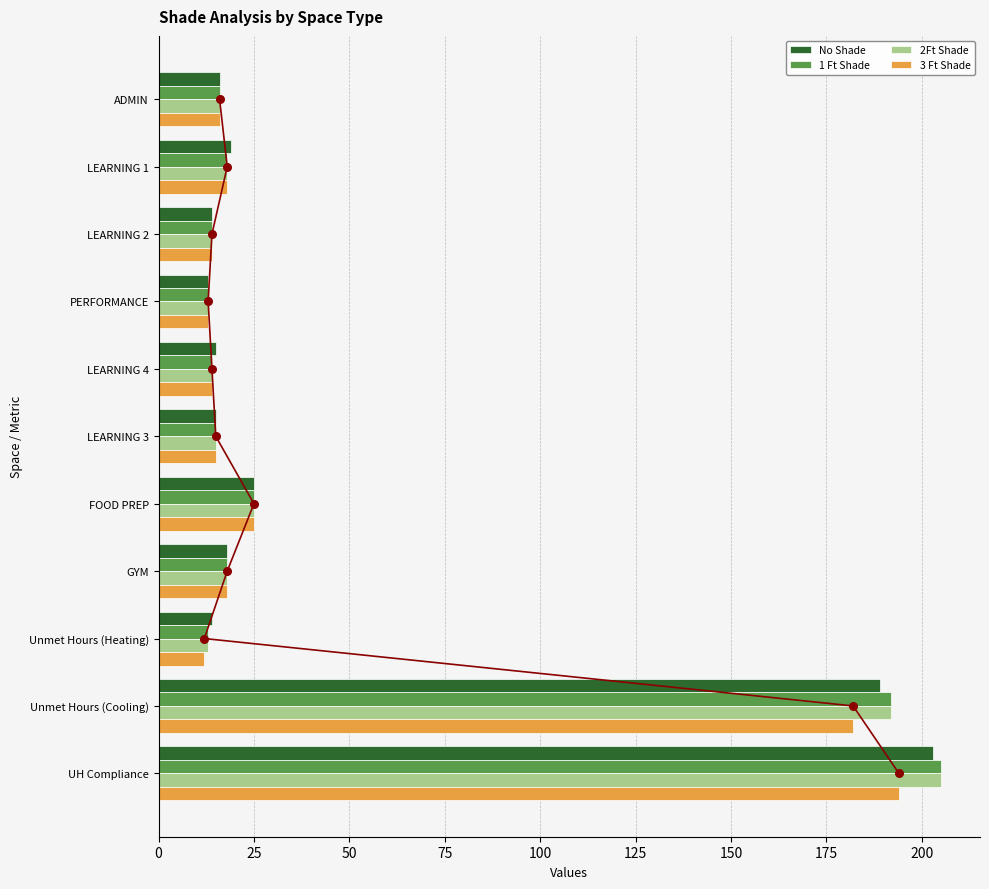

Is the value of 3 Ft Shade at UH Compliance greater than the value of 2Ft Shade at LEARNING 1?

Yes